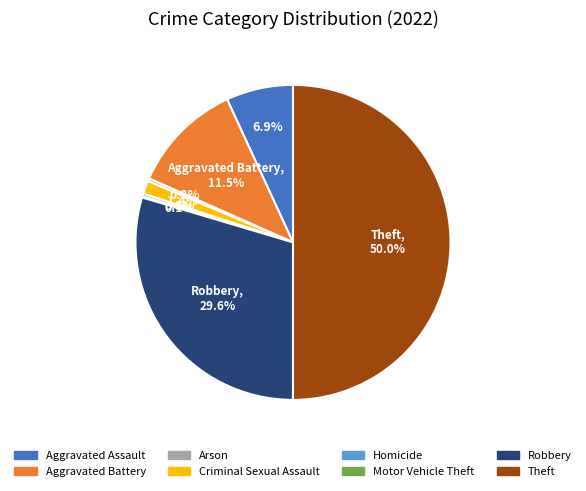

Which has a higher value, Homicide or Criminal Sexual Assault?

Criminal Sexual Assault